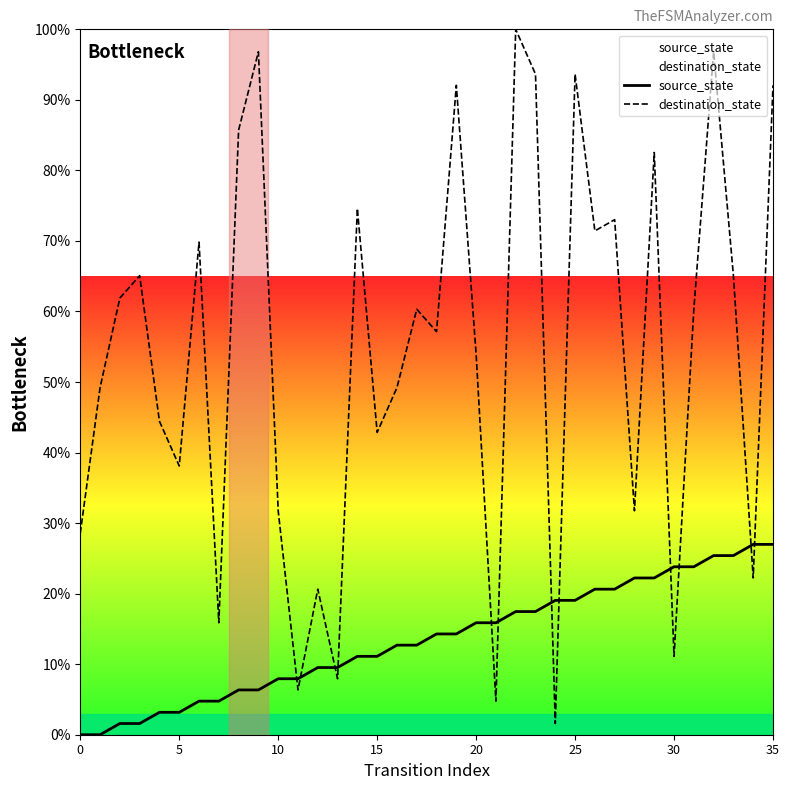

Reading left to right, what are all the values shown in this chart?

source_state: 0.0	0.0	1.6	1.6	3.2	3.2	4.8	4.8	6.3	6.3	7.9	7.9	9.5	9.5	11.1	11.1	12.7	12.7	14.3	14.3	15.9	15.9	17.5	17.5	19.0	19.0	20.6	20.6	22.2	22.2	23.8	23.8	25.4	25.4	27.0	27.0
destination_state: 28.6	49.2	61.9	65.1	44.4	38.1	69.8	15.9	85.7	96.8	31.7	6.3	20.6	7.9	74.6	42.9	49.2	60.3	57.1	92.1	54.0	4.8	100.0	93.7	1.6	93.7	71.4	73.0	31.7	82.5	11.1	60.3	96.8	65.1	22.2	92.1